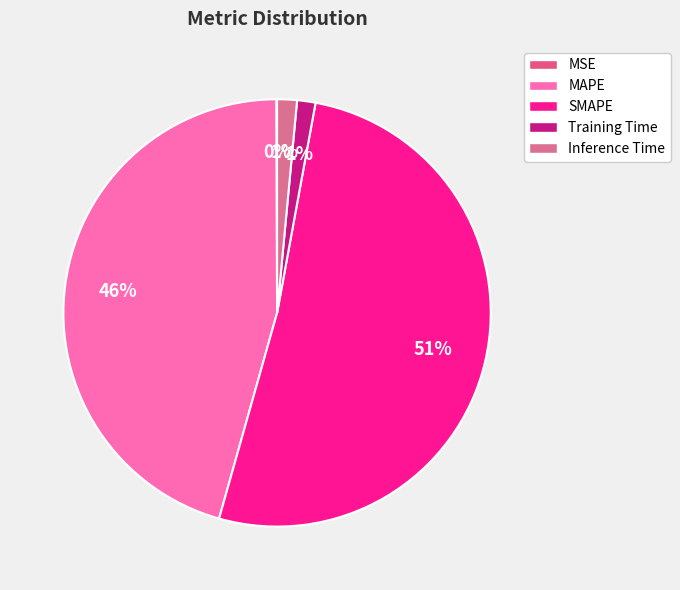

Which slice is the smallest?

MSE